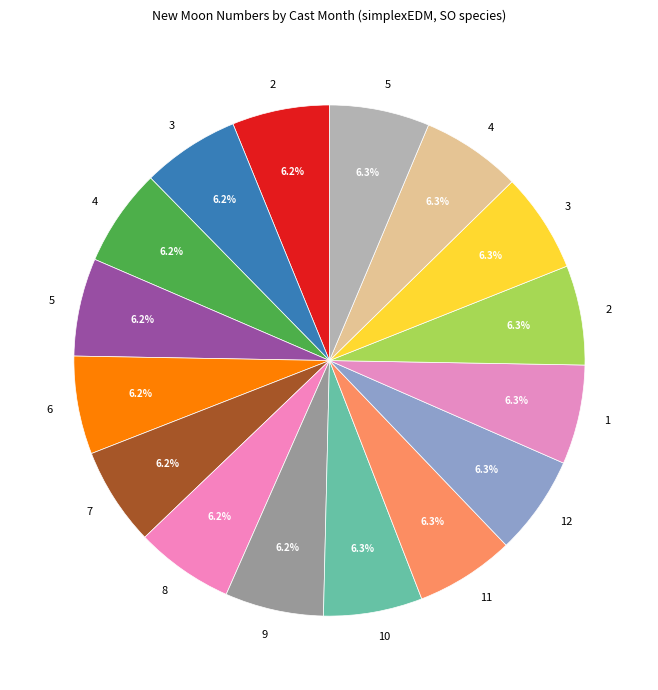

Count the number of slices in the pie.

16